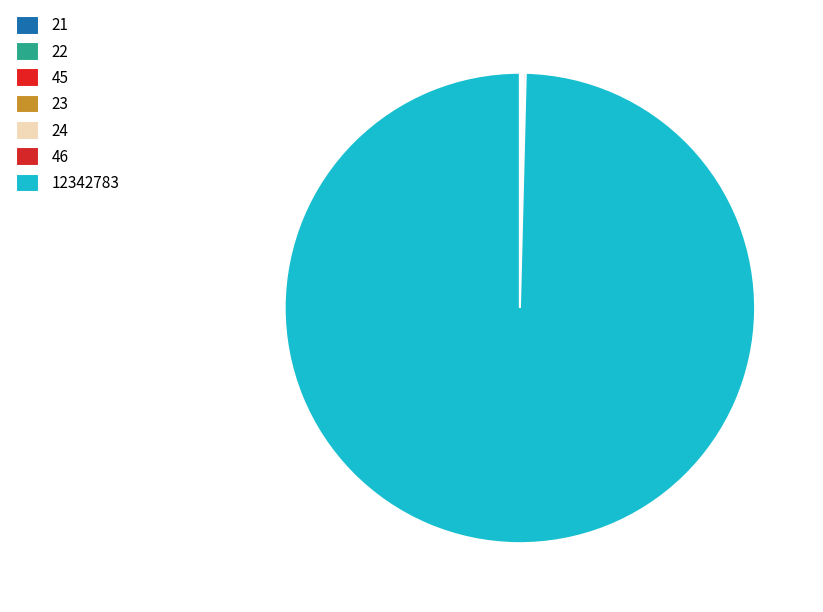

Count the number of slices in the pie.

7